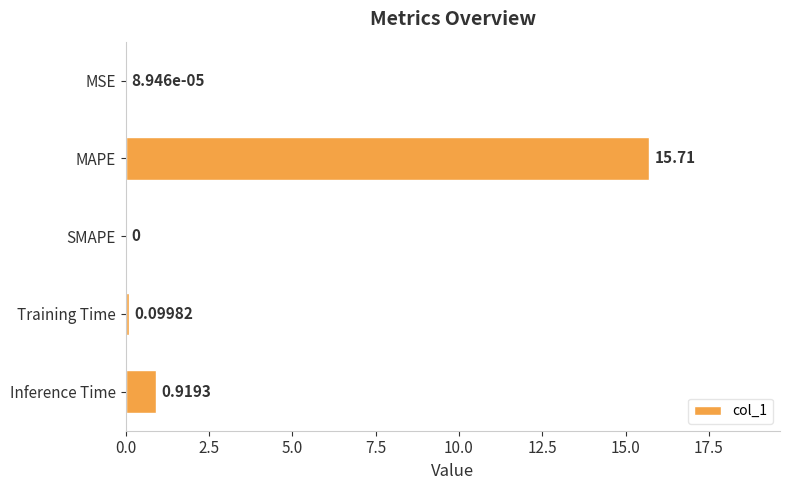

Count the number of categories in the chart.

5